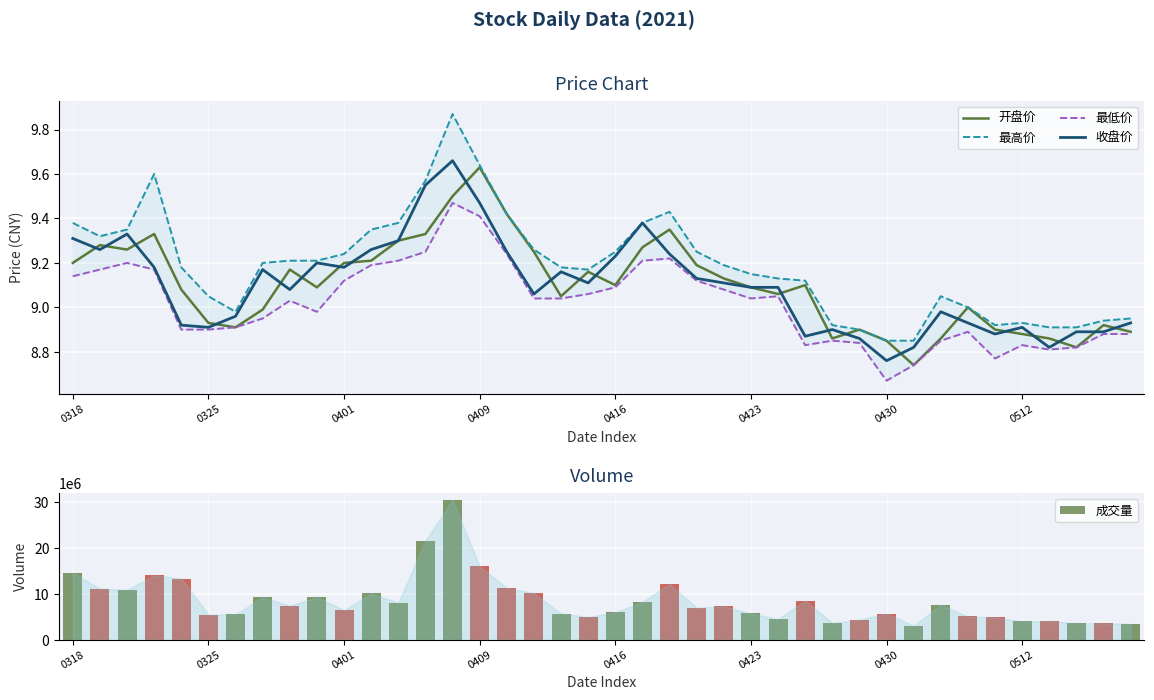

True or false: 收盘价 has a value of 12.3 at 0512.

False